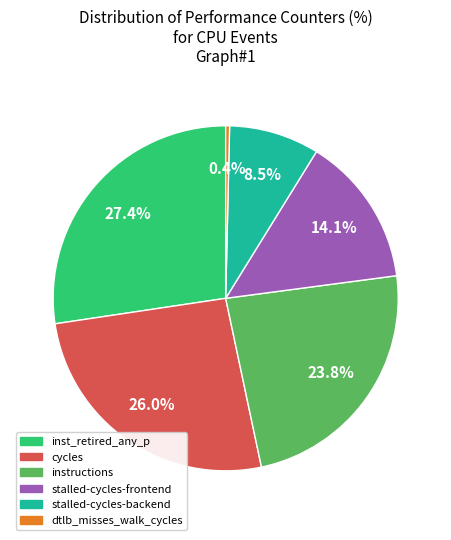

Count the number of slices in the pie.

6